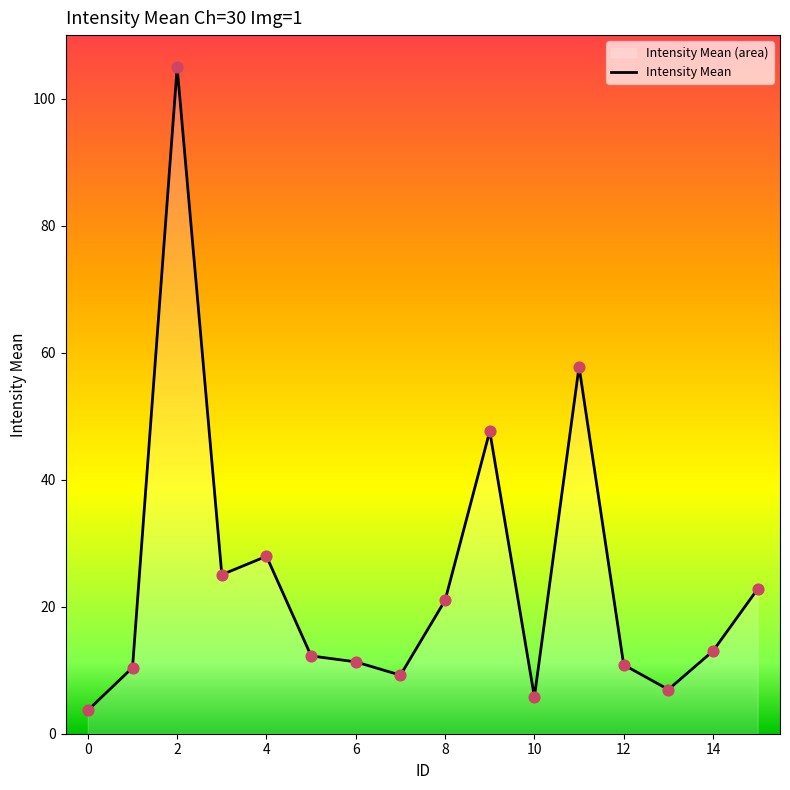

Approximately how many times larger is the value at 2 compared to 8?

5.0